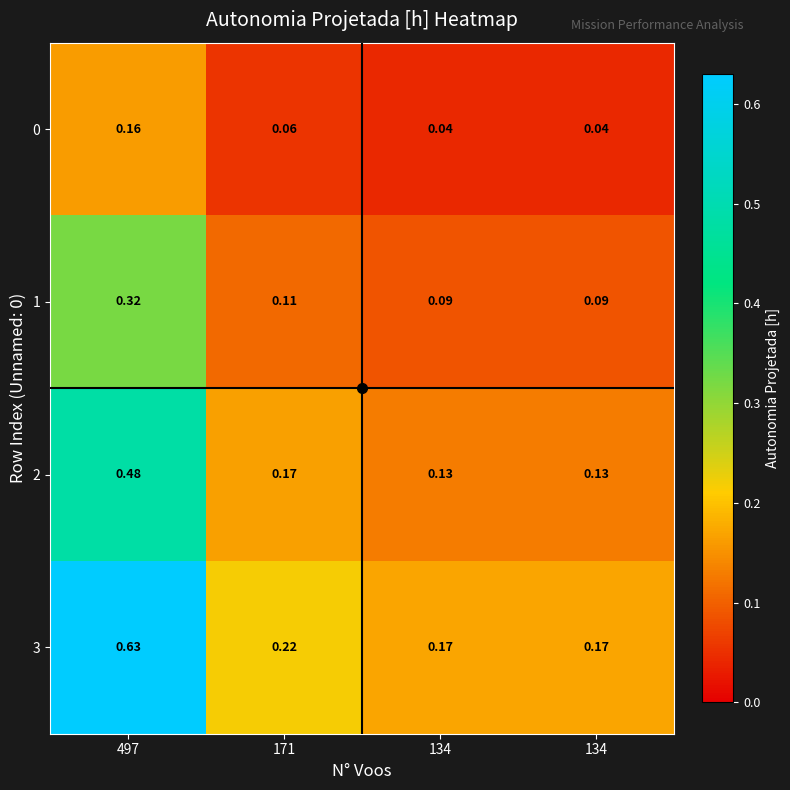

At how many categories does at least one series exceed 0?

4